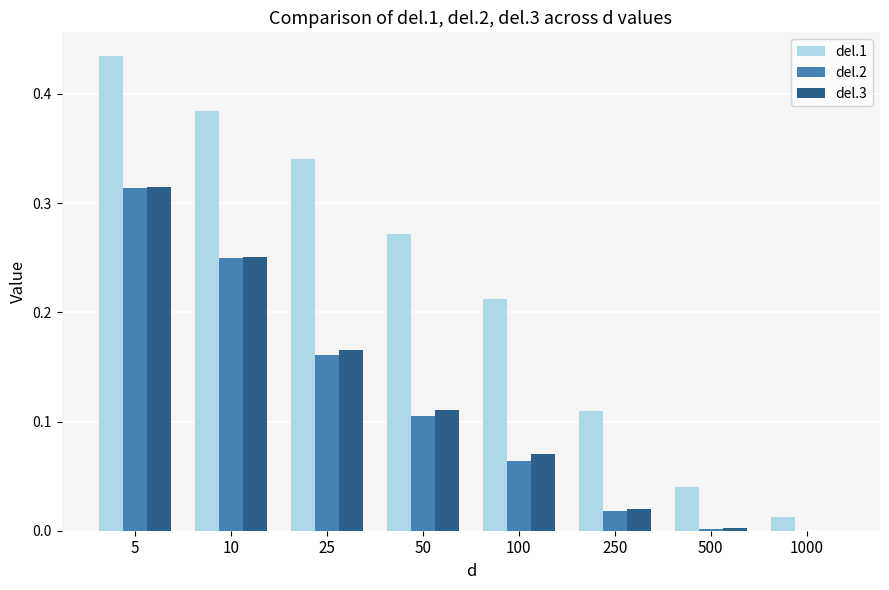

At which label does del.3 reach its peak?

5